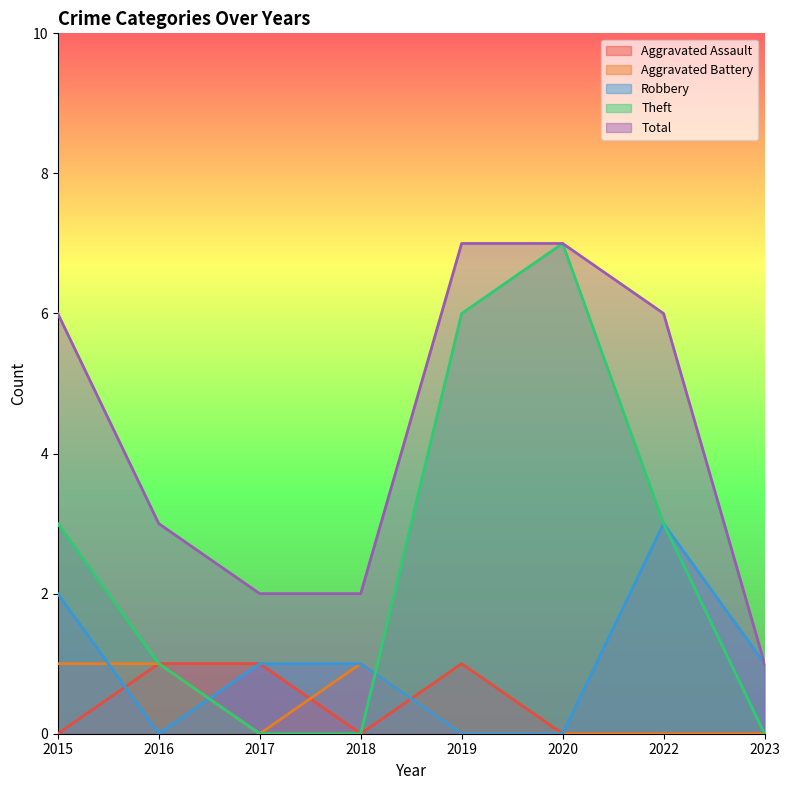

Which series has the largest total across all categories?

Total